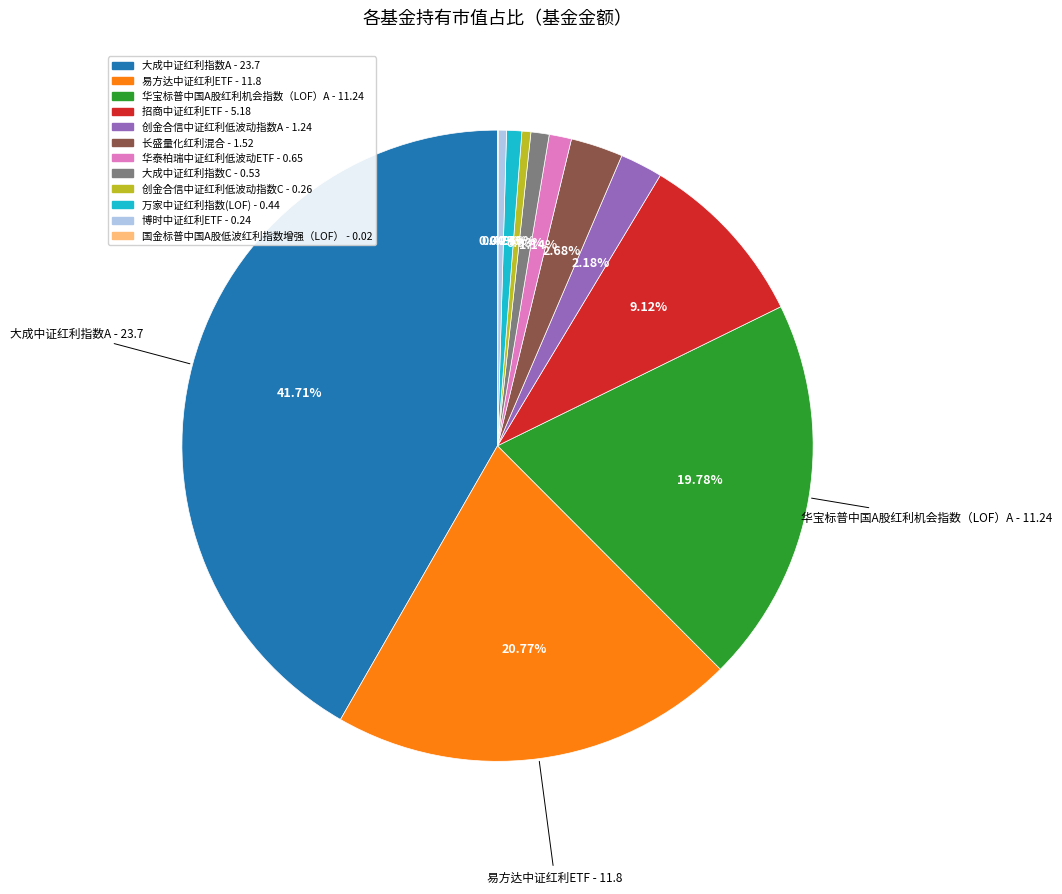

Is the sum of 长盛量化红利混合 and 大成中证红利指数C greater than half?

No